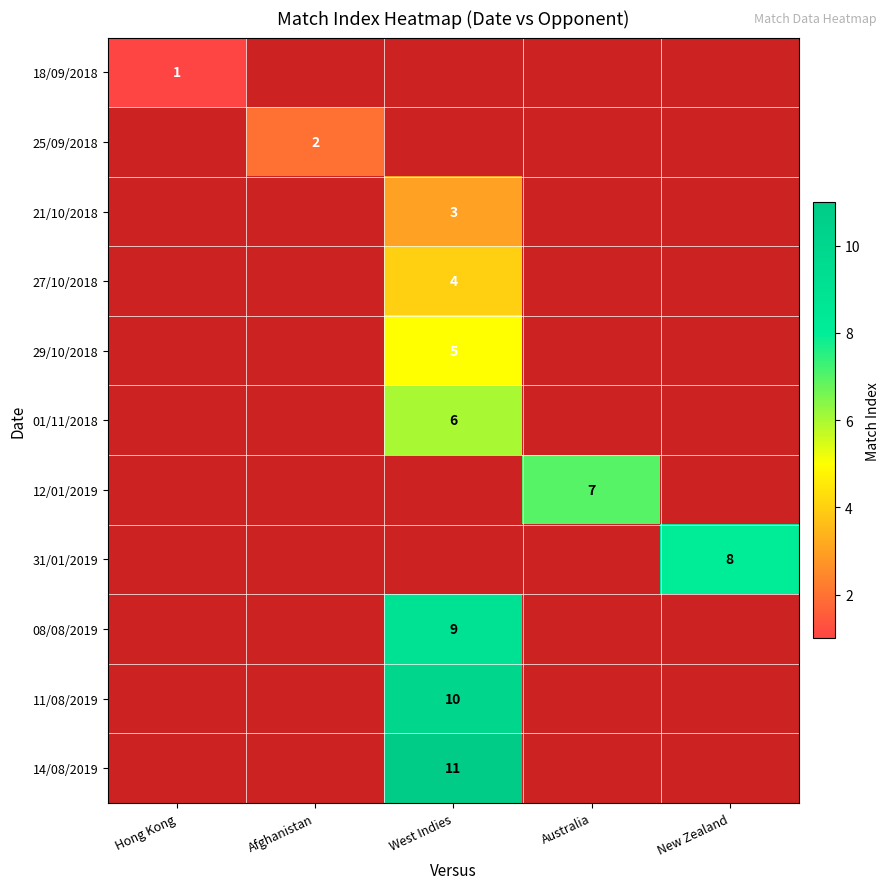

The value of 21/10/2018 at West Indies is 1. True or false?

False